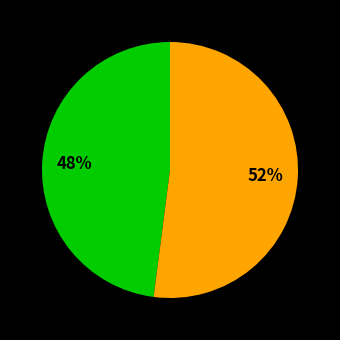

Is there a majority slice in this chart?

Yes